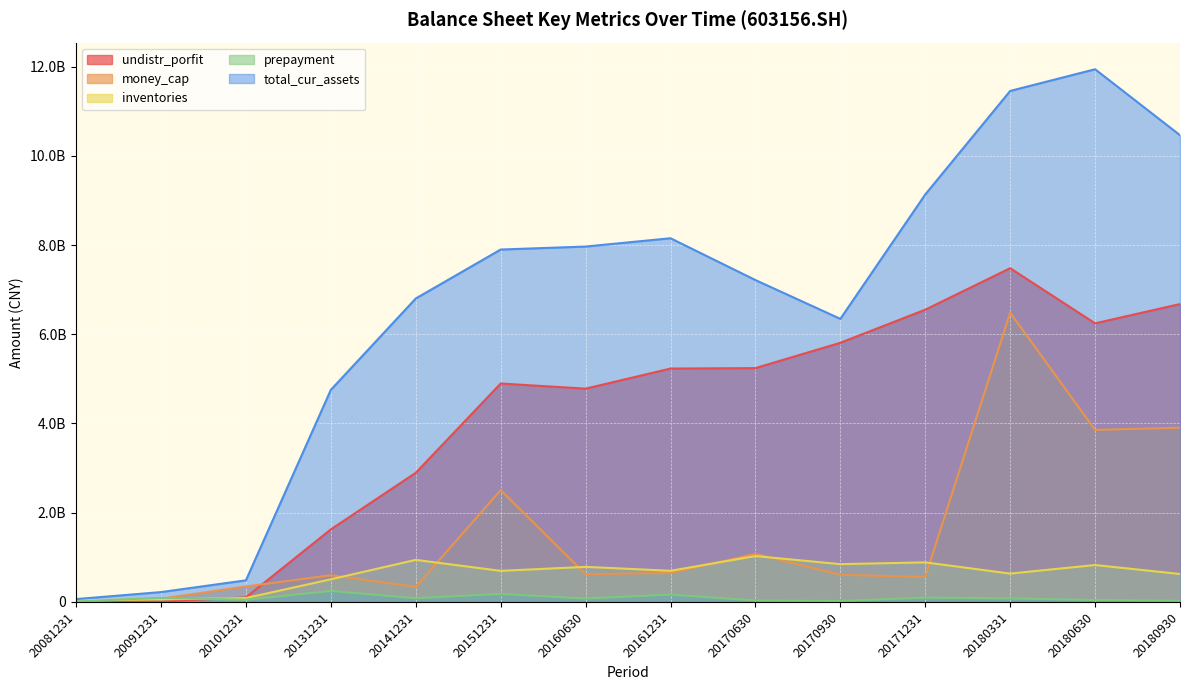

Reading right to left, extract all data points from this chart.

undistr_porfit: 6677730679.2	6245047807.9	7481086851.3	6551047365.6	5809353954.8	5241459147.1	5231168650.9	4780878783.6	4896174476.4	2894959830.1	1626498716.0	101347597.6	8690456.6	24342695.8
money_cap: 3906811124.9	3856522314.2	6484217537.3	560581595.3	607846806.2	1077144280.5	649535847.2	621851993.4	2506542392.5	338889449.3	598787051.9	346356032.1	71487733.3	13324209.2
inventories: 626158762.2	827222869.5	635390248.7	886847596.3	846715240.6	1028180285.3	698039568.4	786316107.9	696424933.4	942776120.4	506803021.0	87699430.7	57640678.3	38810973.7
prepayment: 27410867.9	44185631.7	78332526.8	97031751.0	21103684.1	33674658.0	163689896.5	76213405.6	179649877.6	83829171.7	246036870.1	49486284.9	91050632.8	10840706.5
total_cur_assets: 10462752524.9	11941014788.6	11454998300.9	9134370600.6	6345608044.8	7215522757.3	8152754811.9	7966533234.0	7899462934.3	6802163432.1	4754350892.3	483915798.0	220760917.8	63758015.6